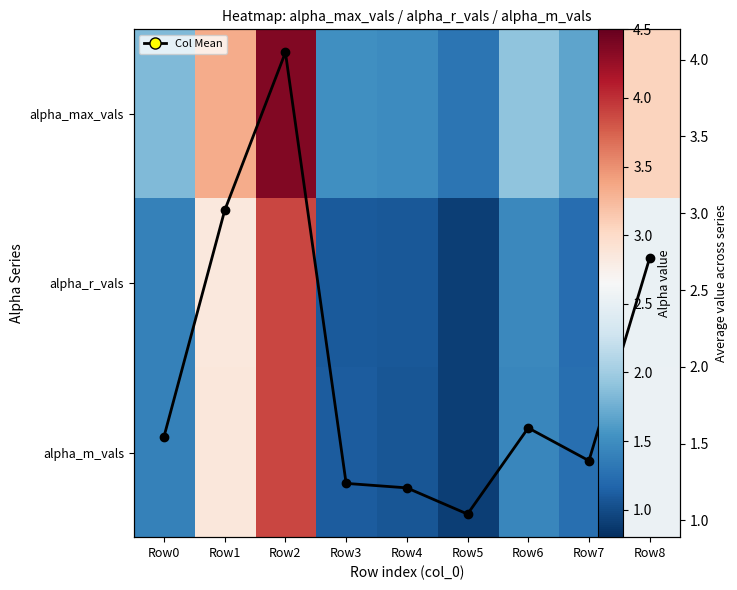

At how many categories does at least one series exceed 1?

9